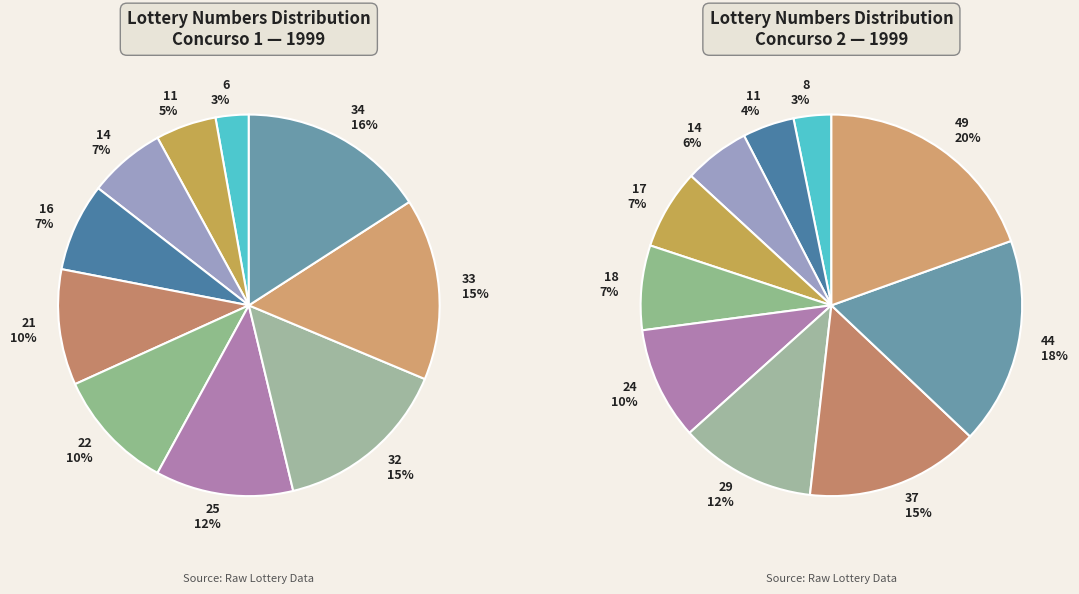

To the nearest percent, what portion does 14 represent?

7%